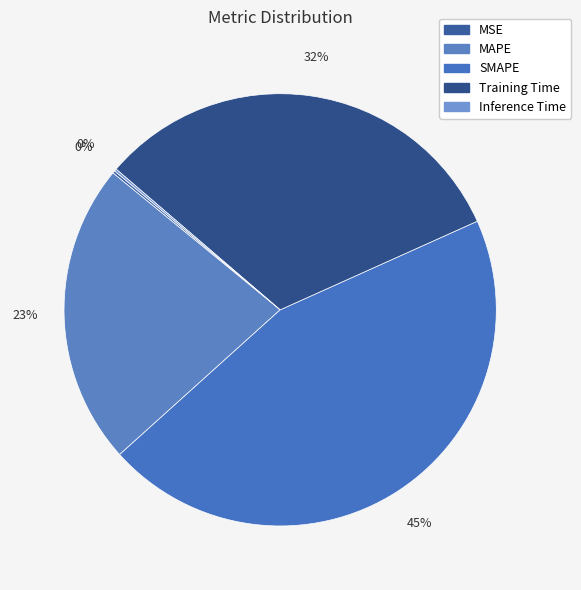

To the nearest percent, what is the combined percentage of MSE and SMAPE?

45%